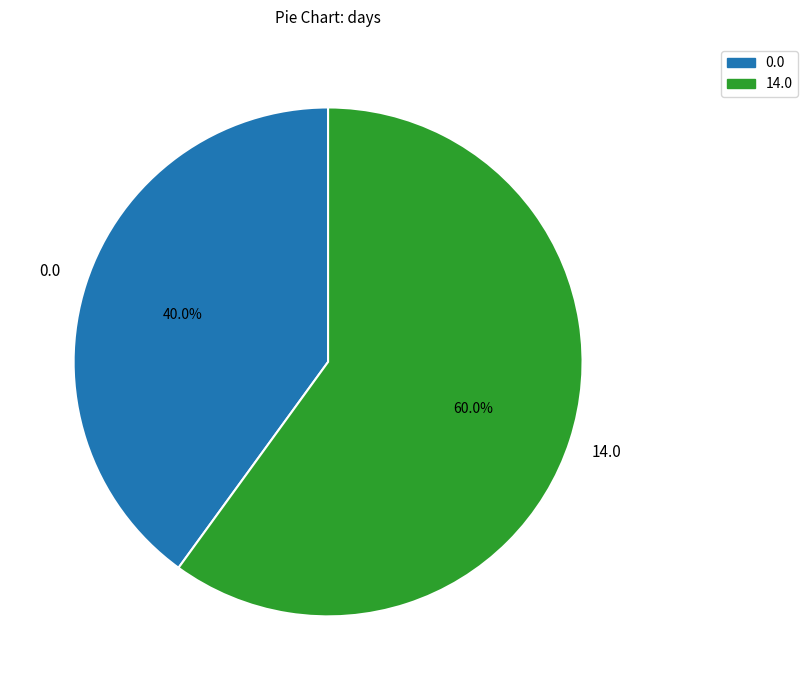

Is there any slice that represents more than half of the pie?

Yes